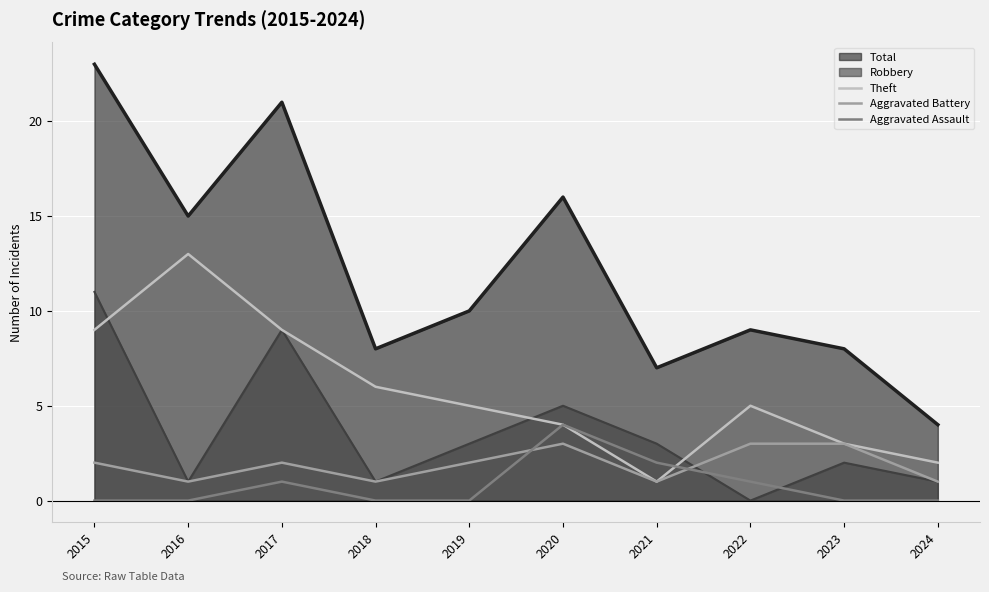

Is the value of Aggravated Battery at 2015 greater than the value of Theft at 2016?

No